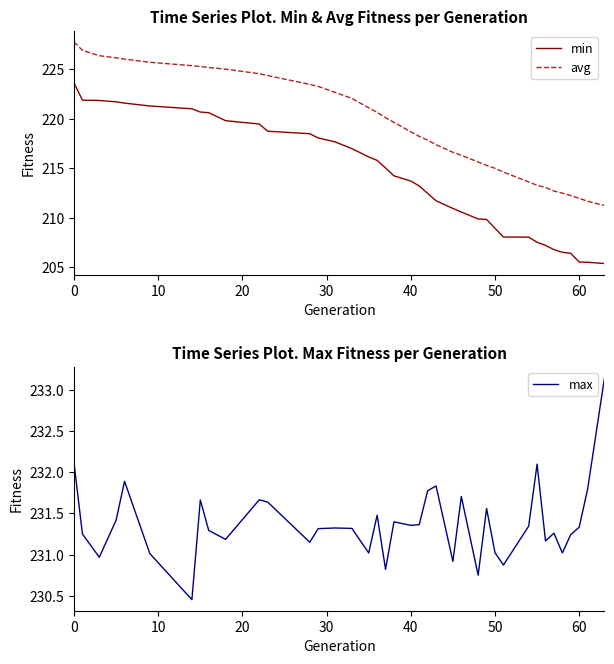

What is the minimum value for min?

205.4